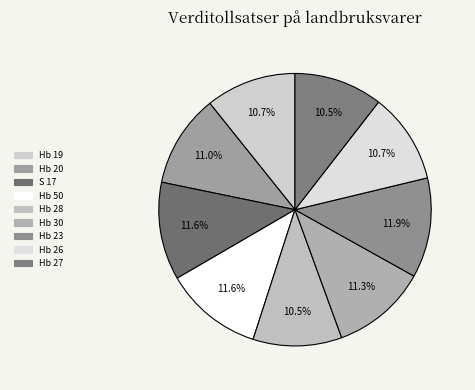

Does Hb 20 account for over 50% of the chart?

No